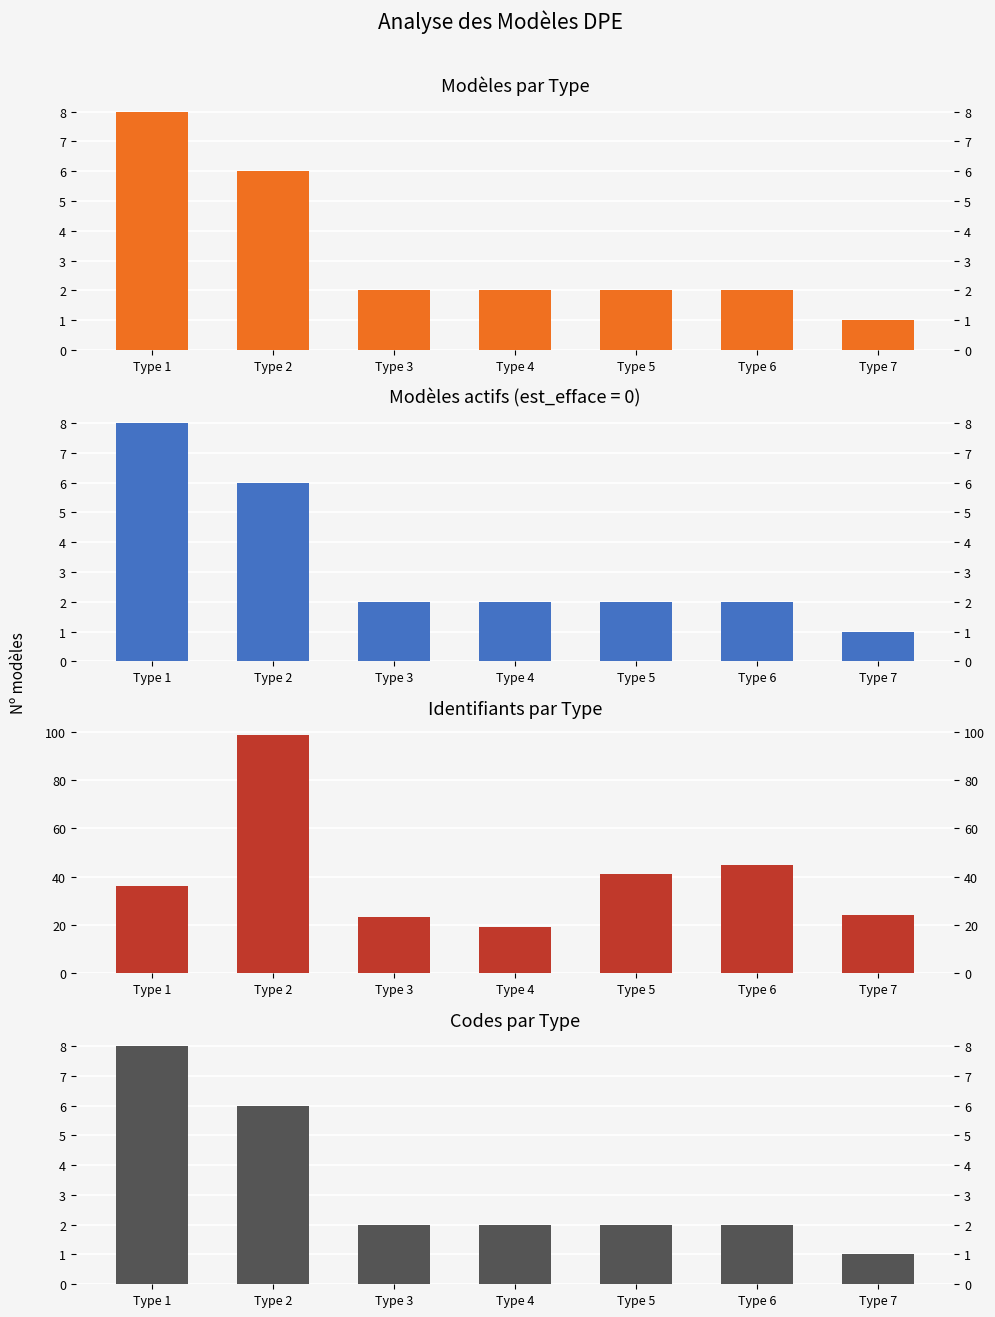

Which category has the highest value across all series?

Type 2